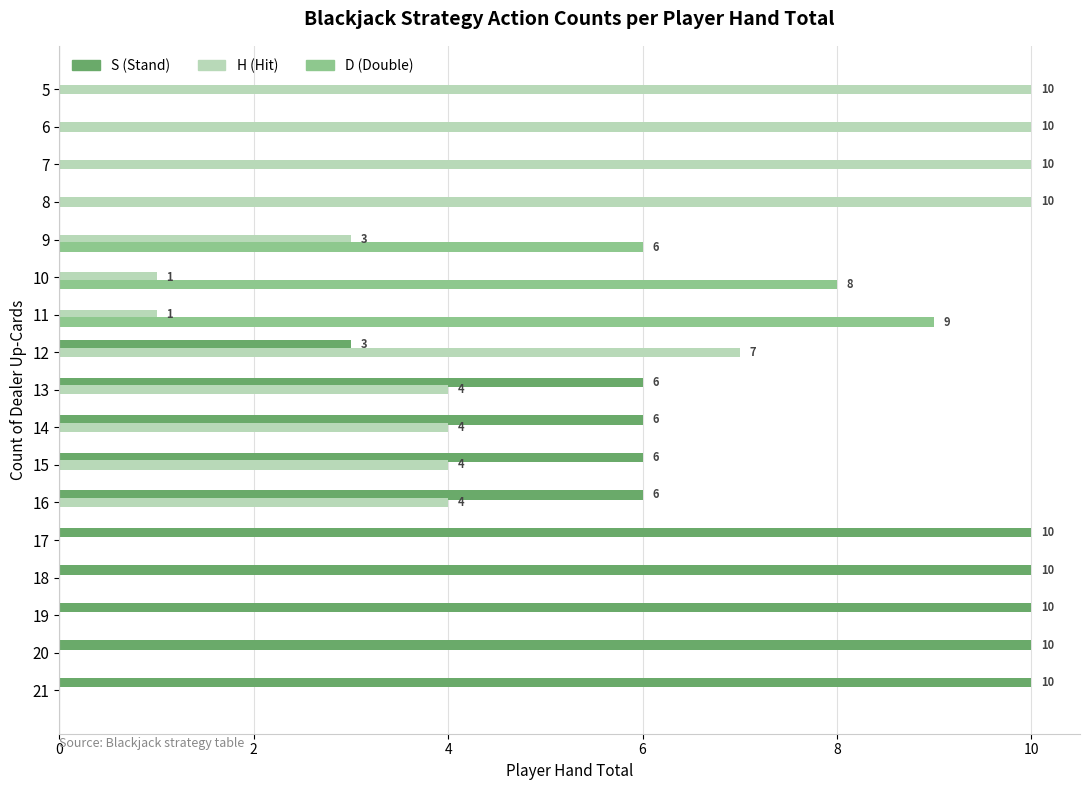

Between 10 and 7, which series saw the biggest shift?

H (Hit)